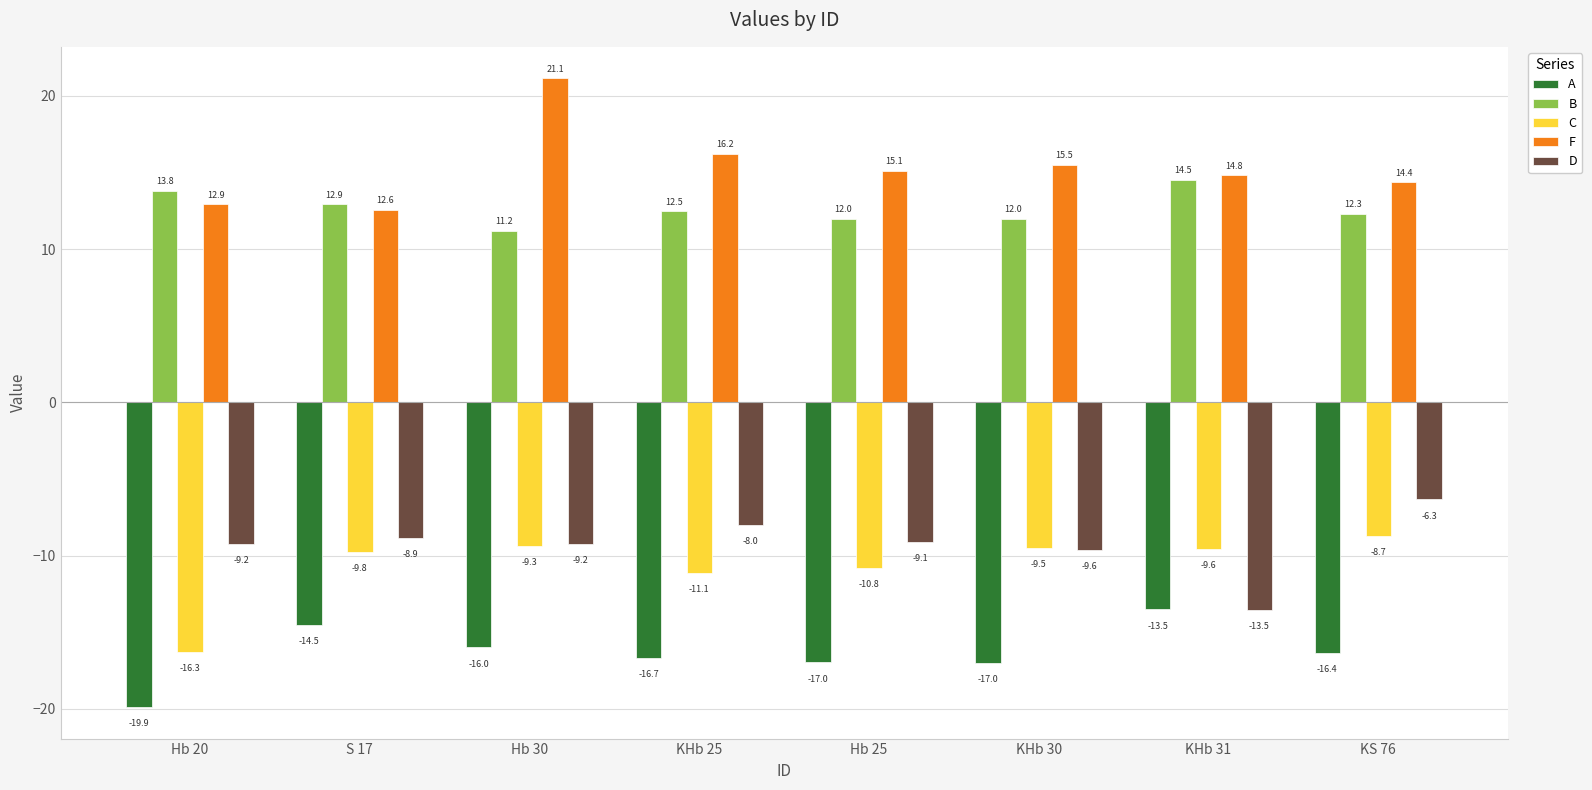

Where does the F series first go above 15?

Hb 30